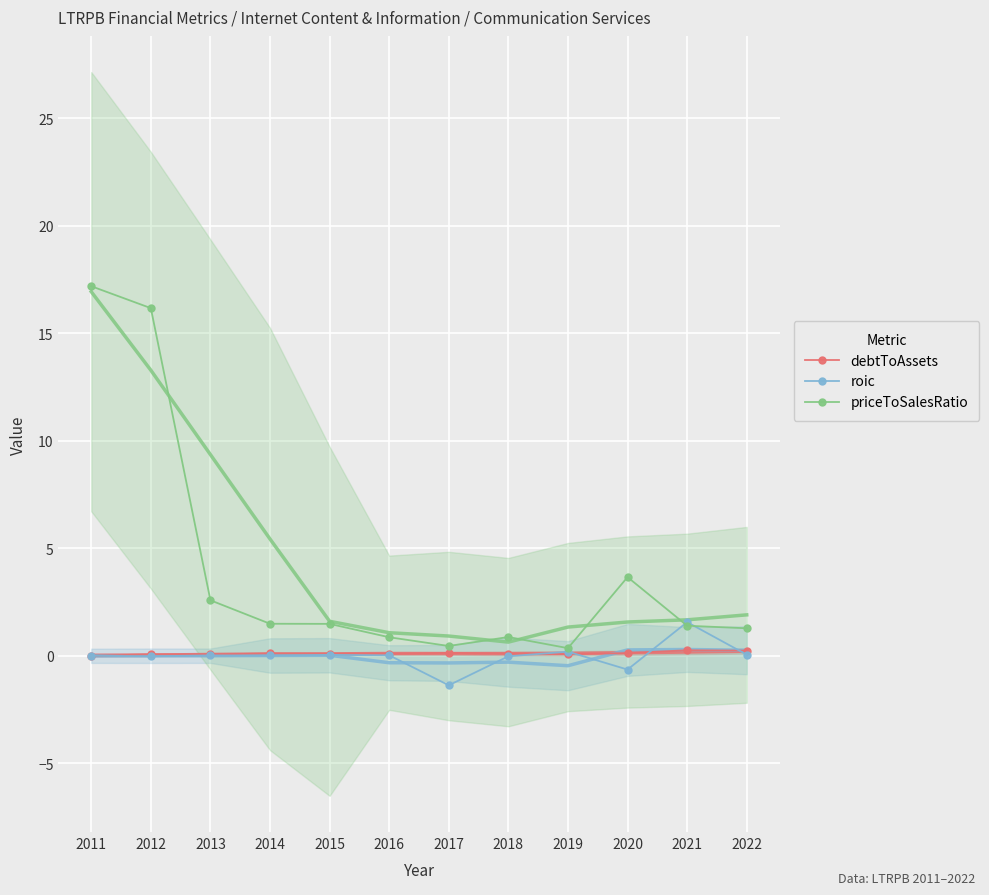

What are all the series names shown in the legend?

debtToAssets, roic, priceToSalesRatio